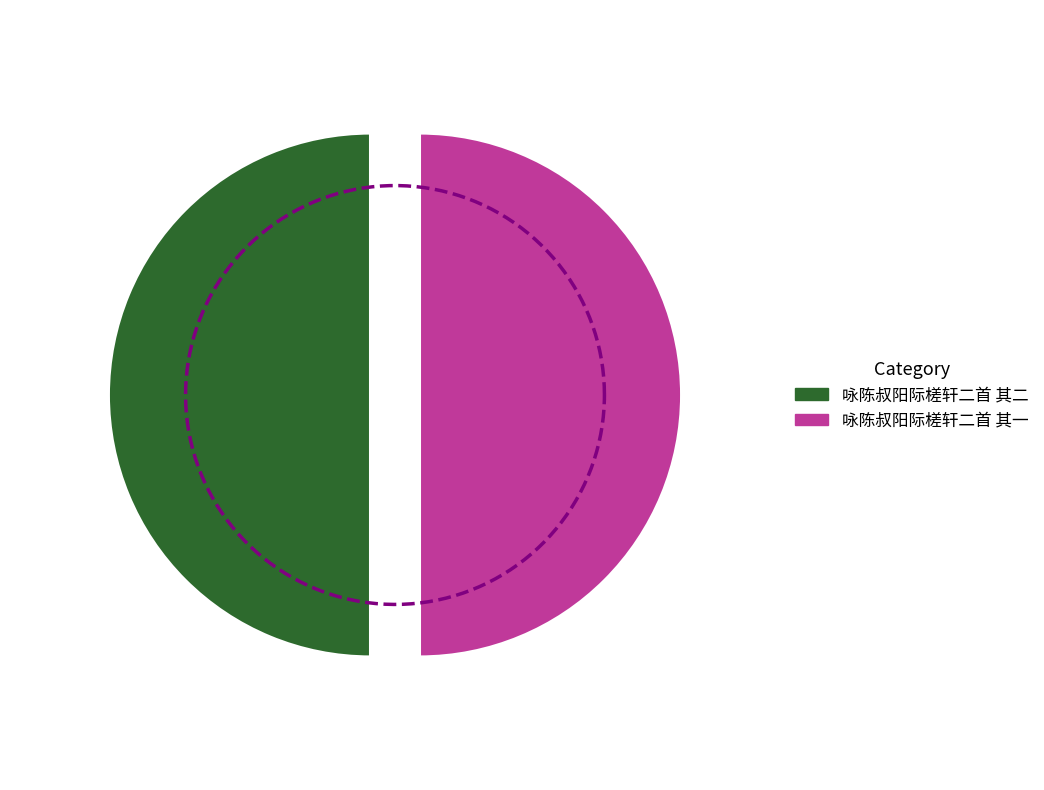

What is the smallest slice in the pie chart?

咏陈叔阳际槎轩二首 其一